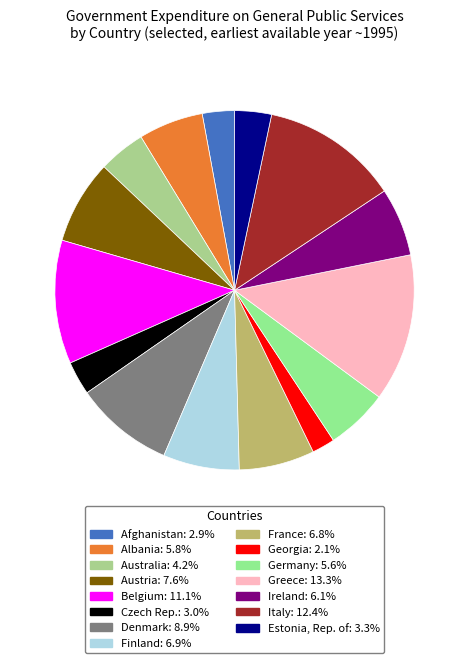

Between Denmark and Austria, which is larger?

Denmark